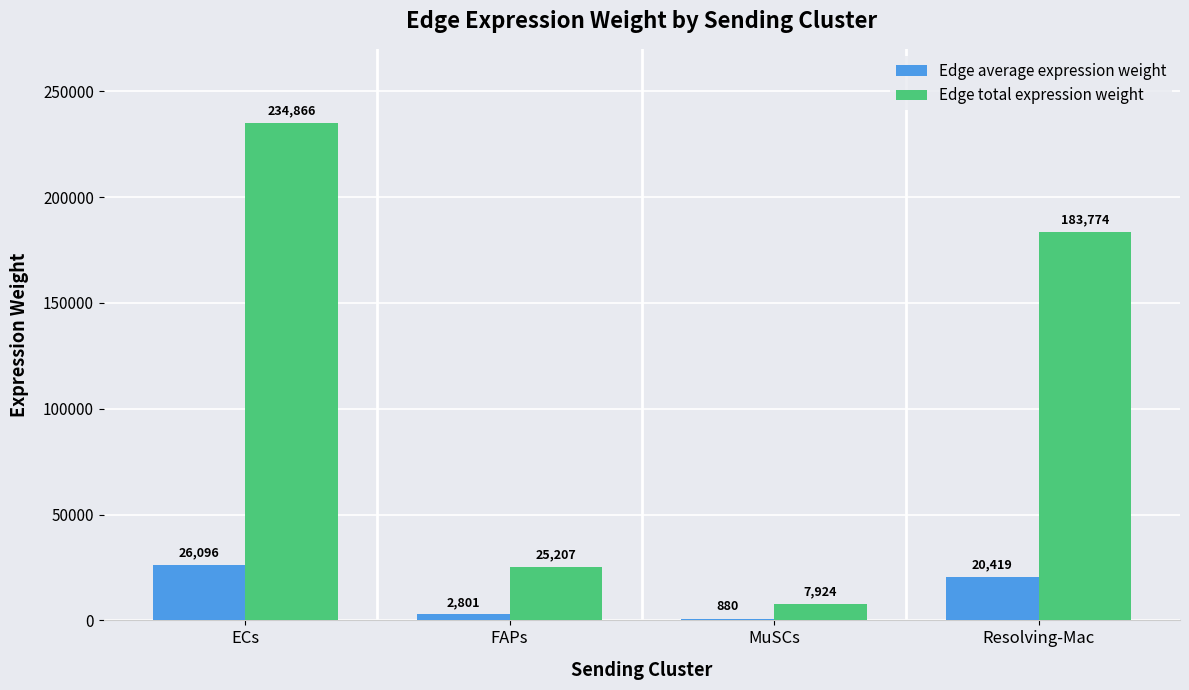

List the series in order of their peak value, highest first.

Edge total expression weight, Edge average expression weight